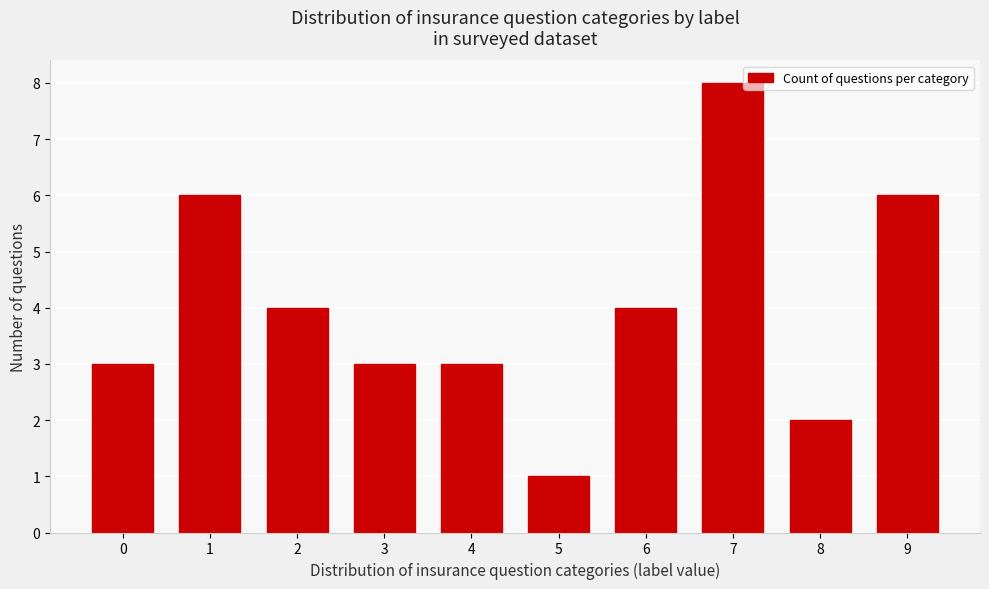

Reading left to right, extract all data points from this chart.

0=3	1=6	2=4	3=3	4=3	5=1	6=4	7=8	8=2	9=6